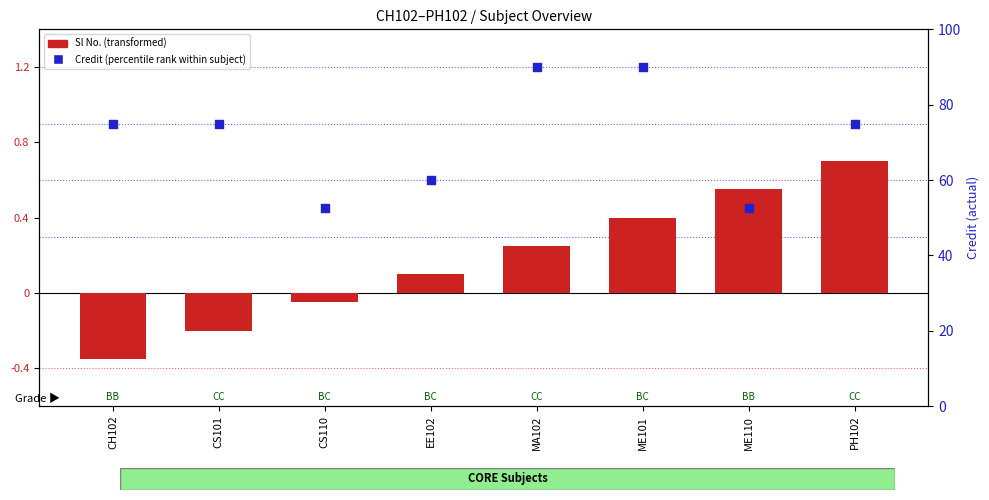

Is the value of Sl No. (transformed) at MA102 greater than the value of Credit (percentile rank within subject) at CS110?

No